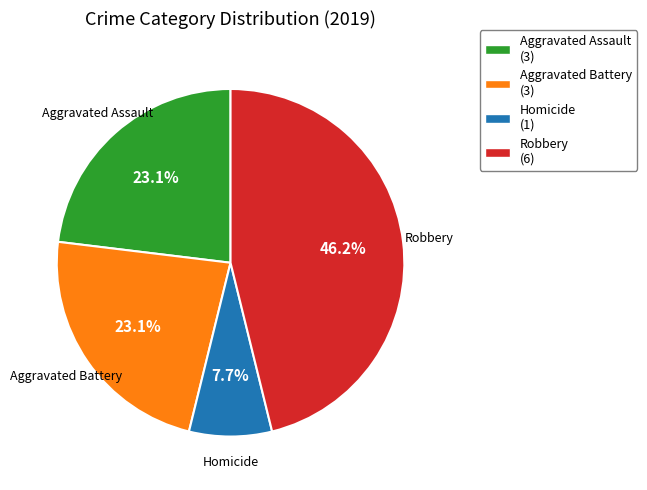

What is the largest slice in the pie chart?

Robbery (6)